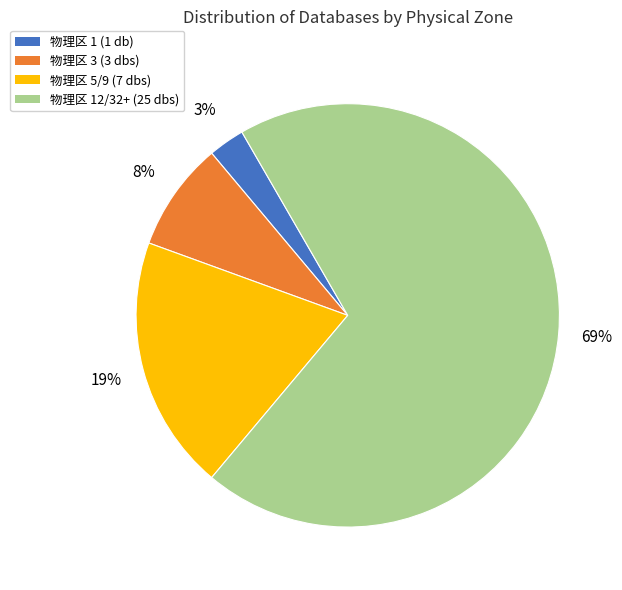

Is the sum of 物理区 5/9 (7 dbs) and 物理区 3 (3 dbs) greater than half?

No